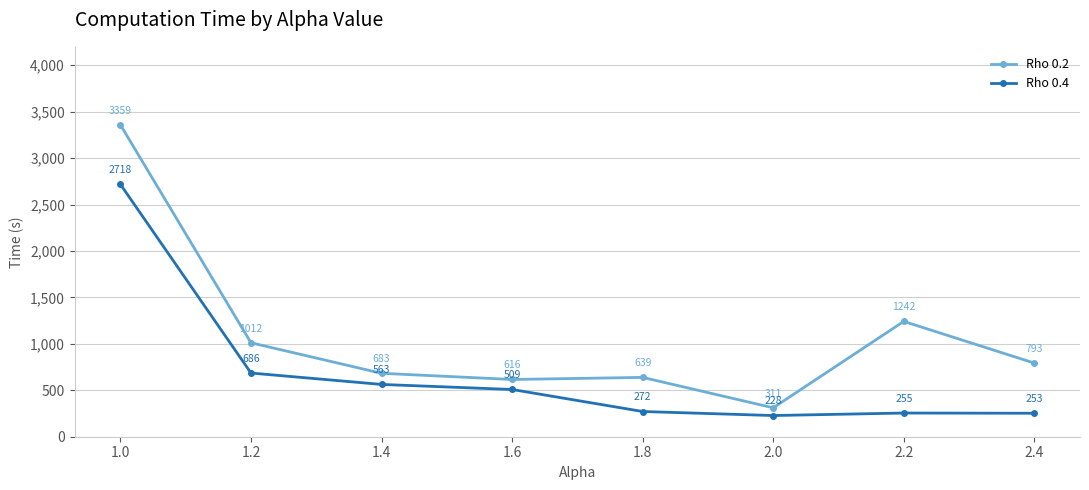

At which label does Rho 0.2 first exceed 792?

1.0